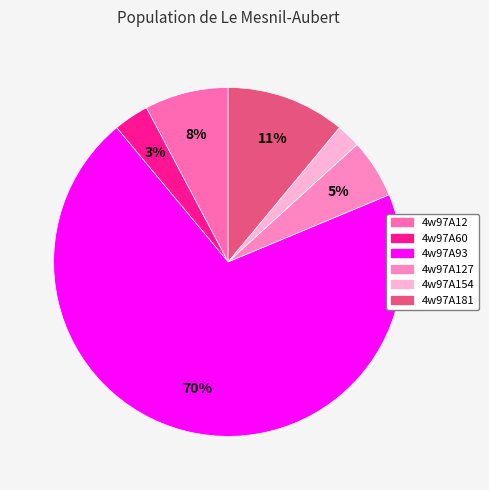

Does any single category account for the majority?

Yes